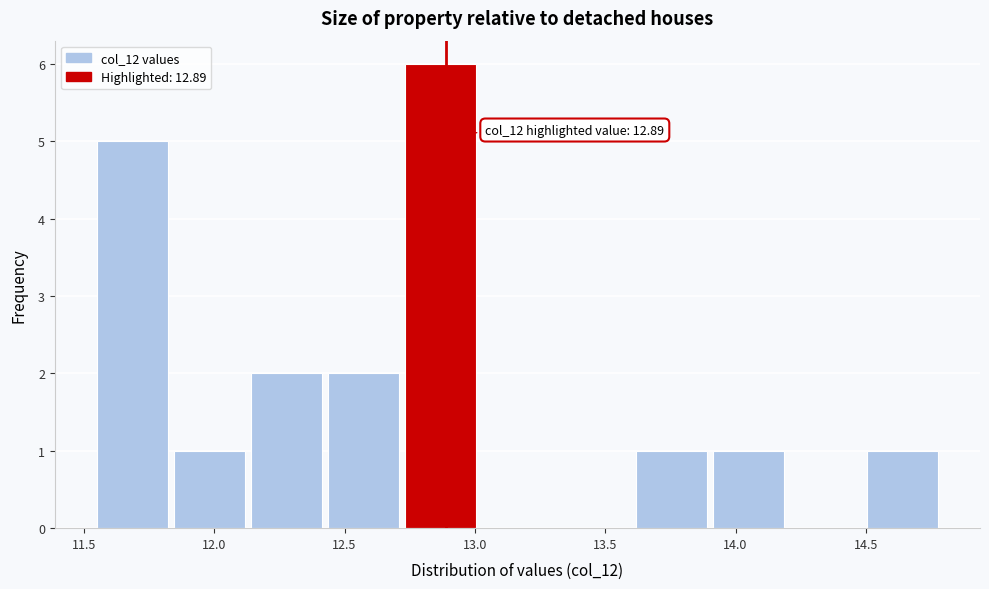

Which range on the x-axis has the tallest bar?

12.75 to 13.05